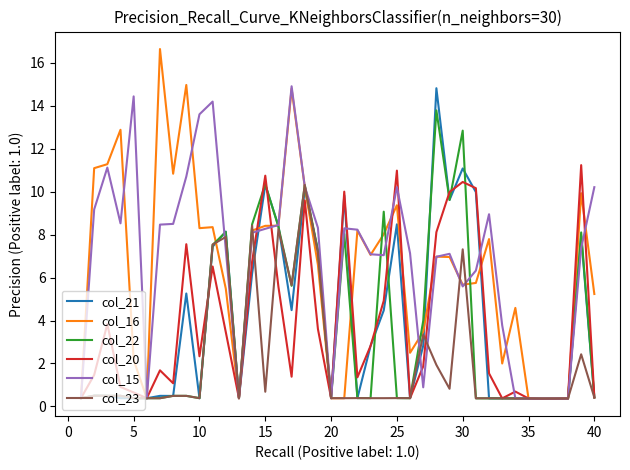

True or false: col_22 has more than 2 interior local peaks.

True